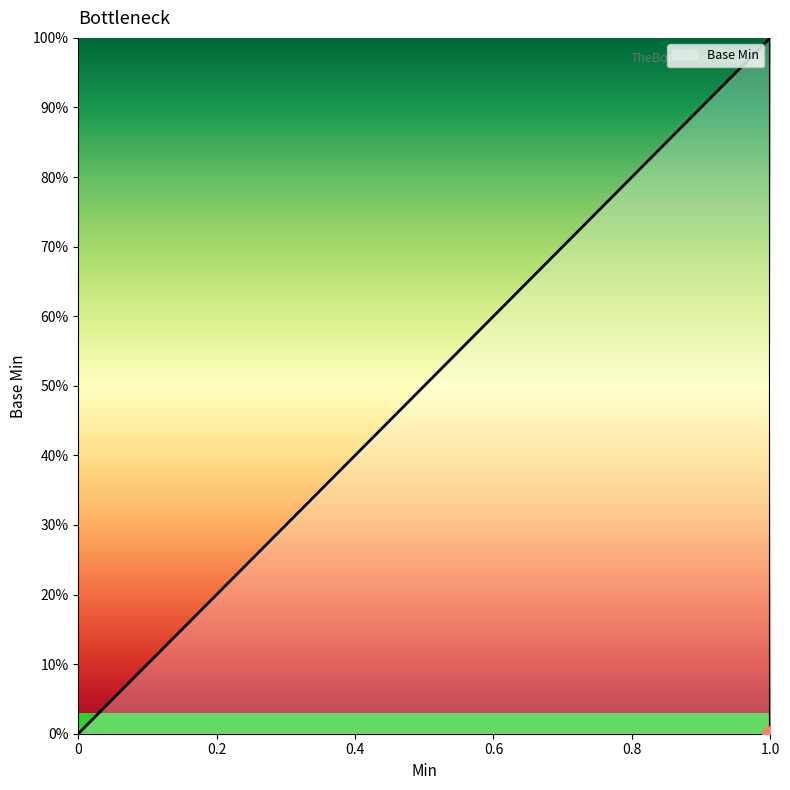

Between 1 and 0, which is larger?

1